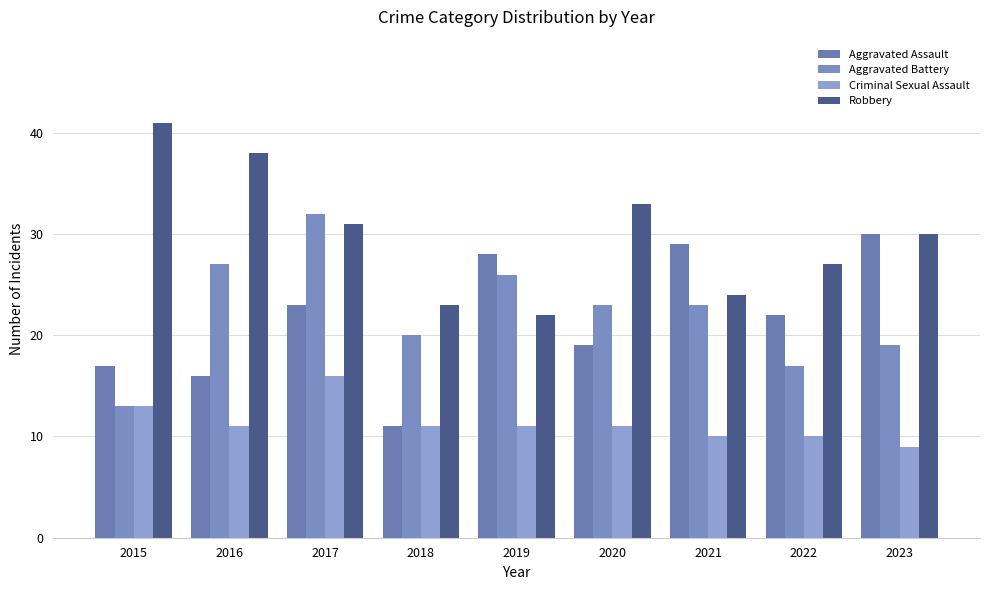

How many distinct data groups are displayed?

4